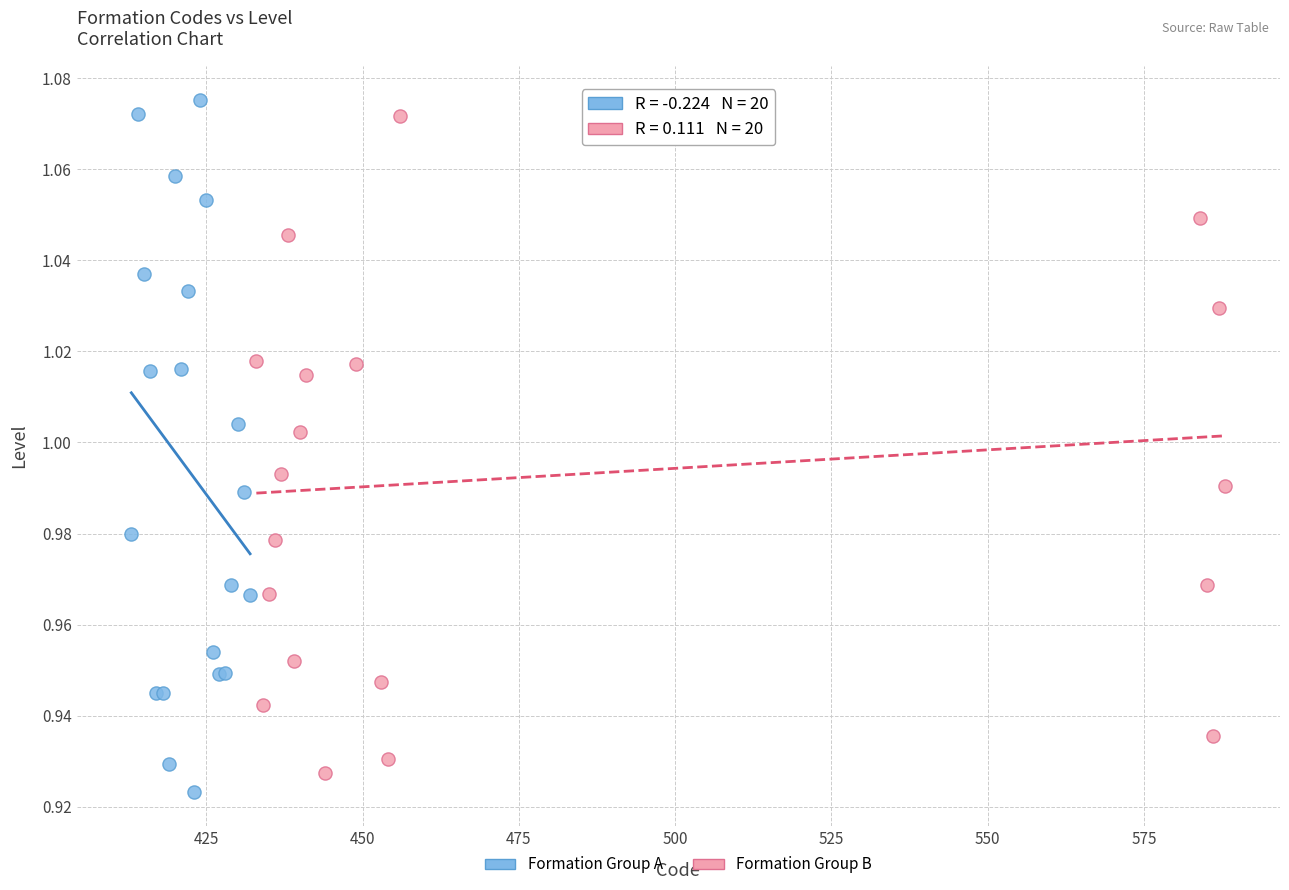

Which series reaches the minimum Y coordinate?

Formation Group A